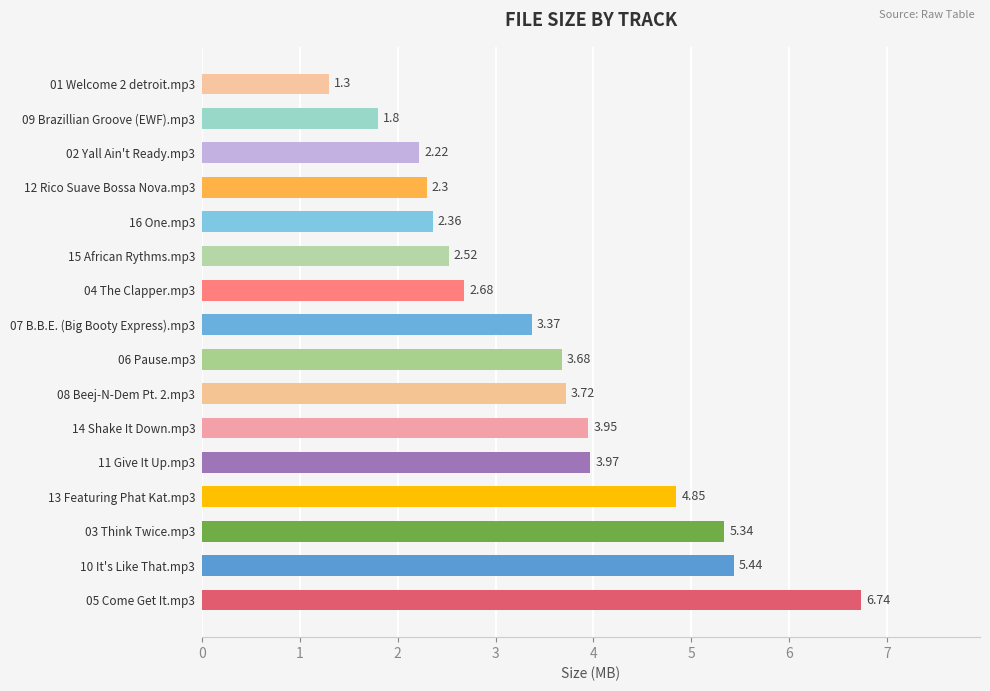

Does the chart contain stacked bars?

No